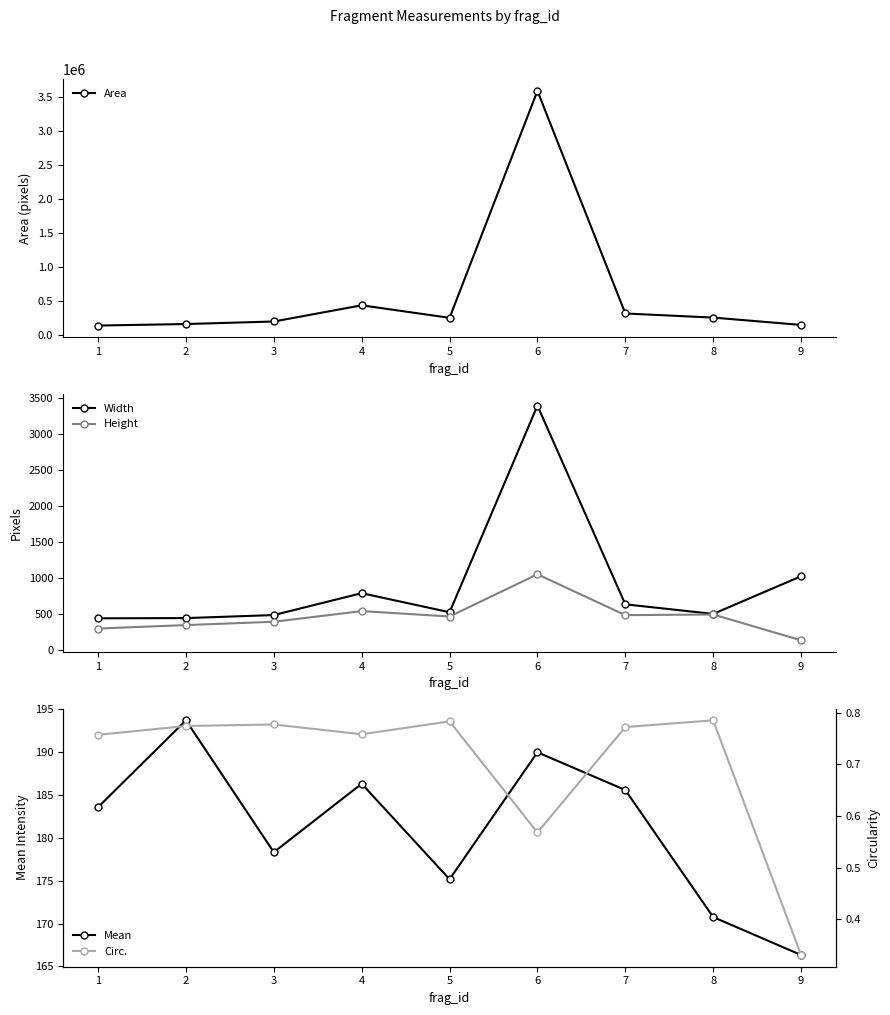

At which label does Width first exceed 529?

4